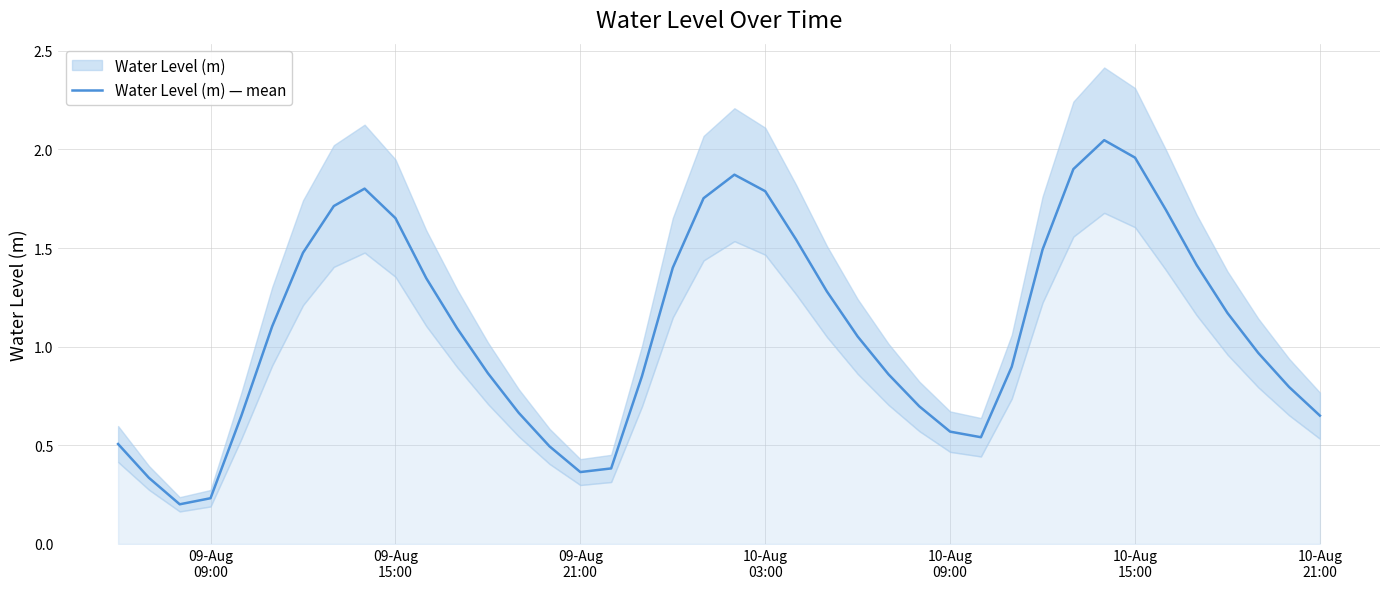

True or false: there are more than 0 points higher than both neighbors.

True